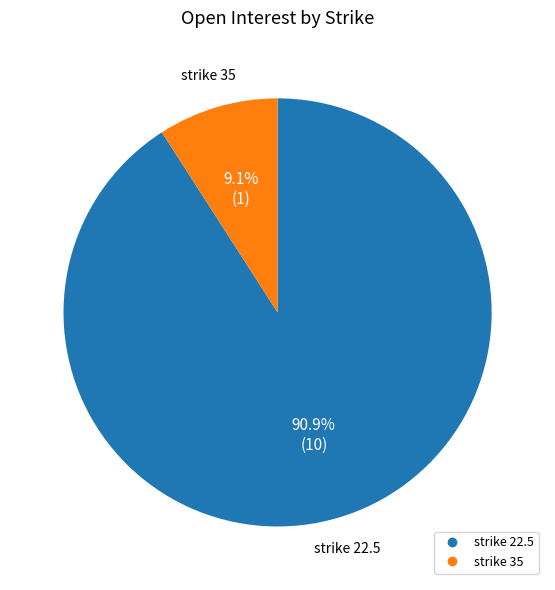

Is there a majority slice in this chart?

Yes